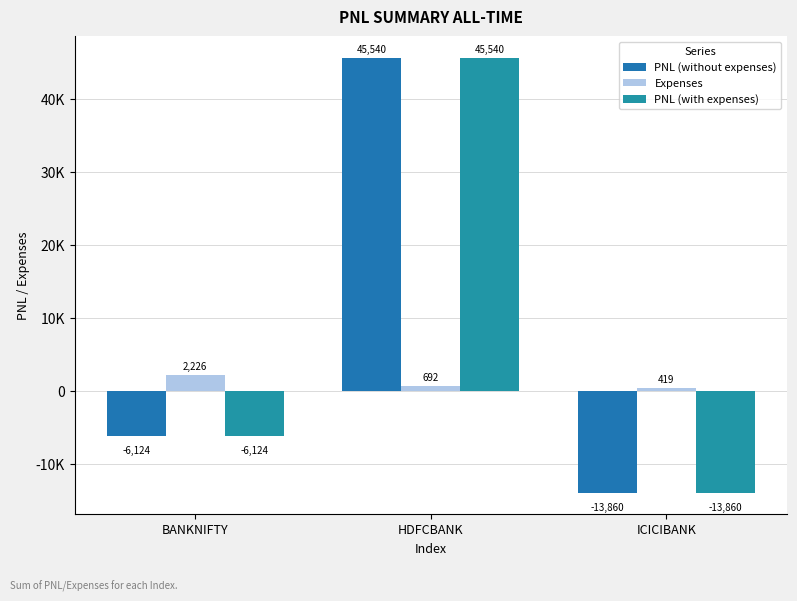

True or false: Expenses has a value of 418.9 at ICICIBANK.

True